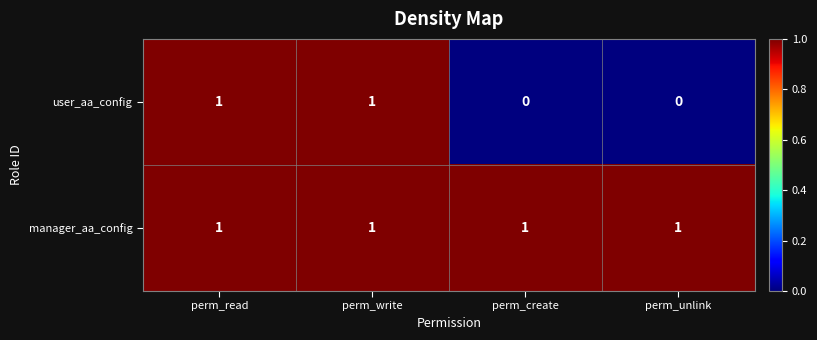

What is the spread (max minus min) of values at perm_create?

1